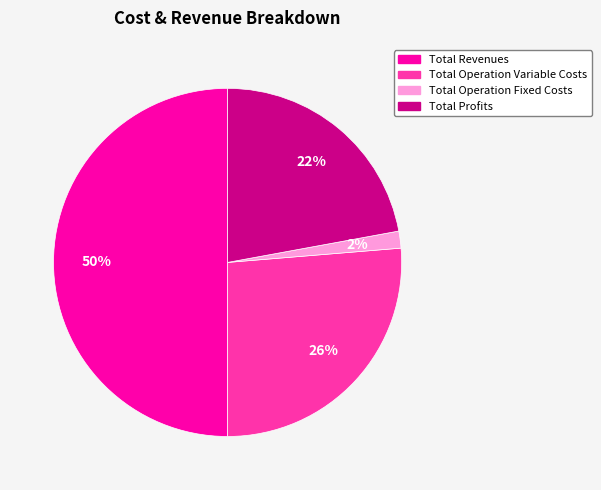

To the nearest percent, what is the average slice percentage?

25%